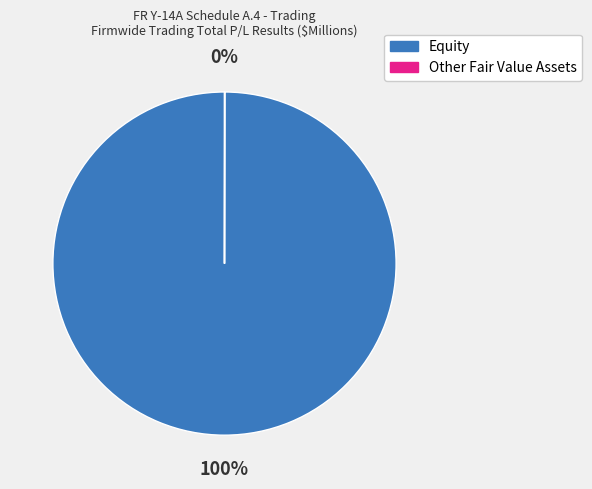

Is it true that Equity is 100% of the pie?

True